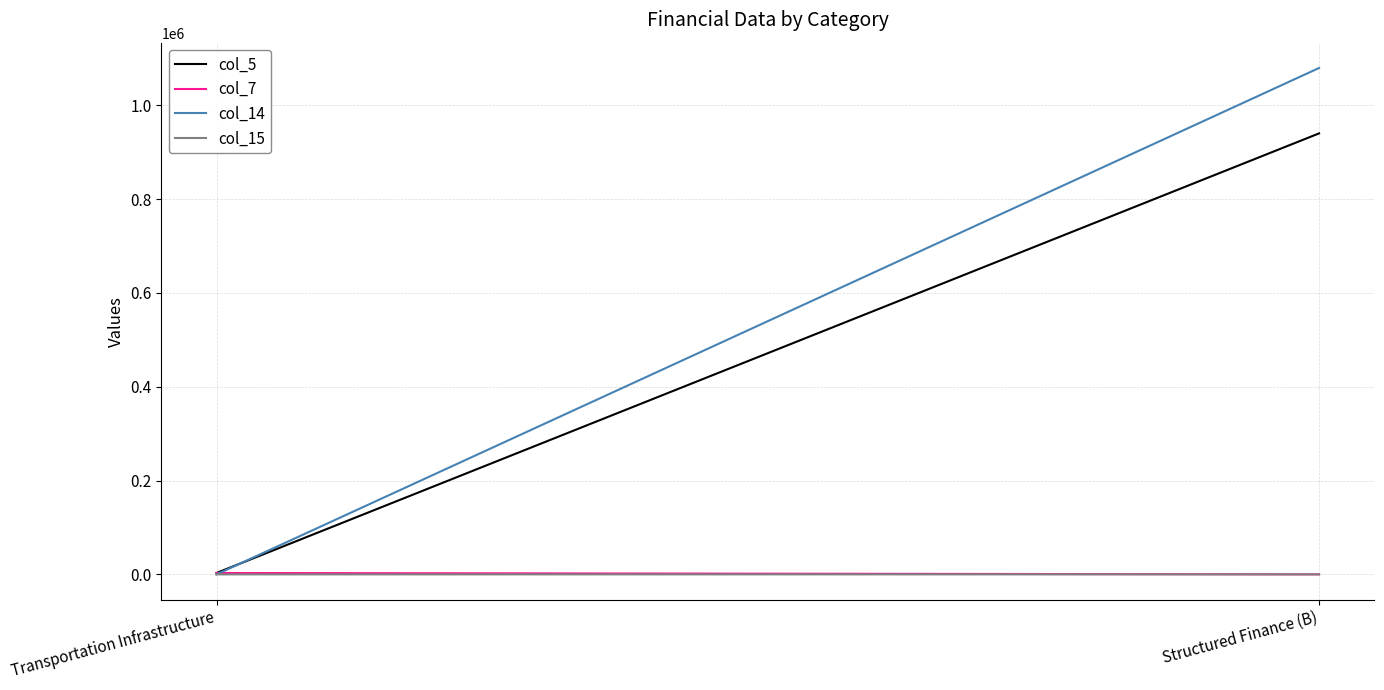

What is the sum of the col_15 values at Structured Finance (B) and Transportation Infrastructure?

32.2